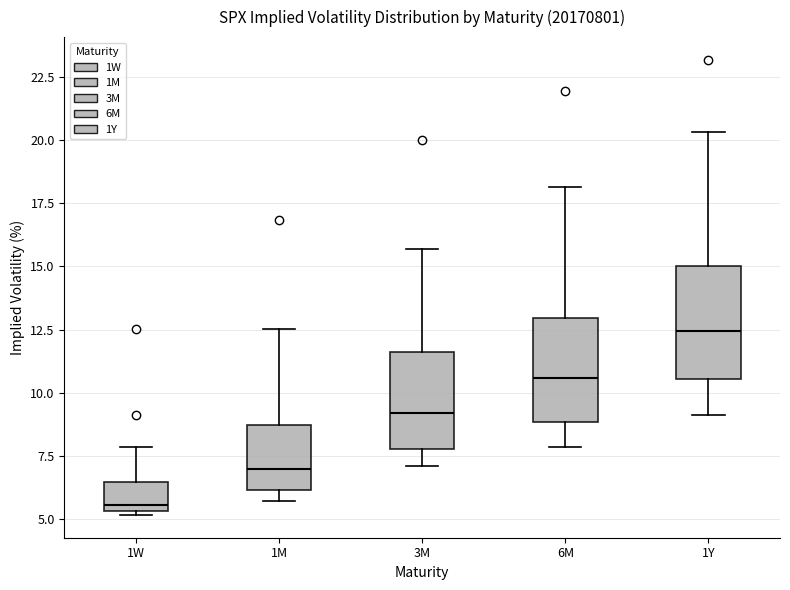

Where does the upper whisker of the box for 1W end on the y-axis? The values are not printed on the chart, so give them approximately, as read against the axis.

8.0